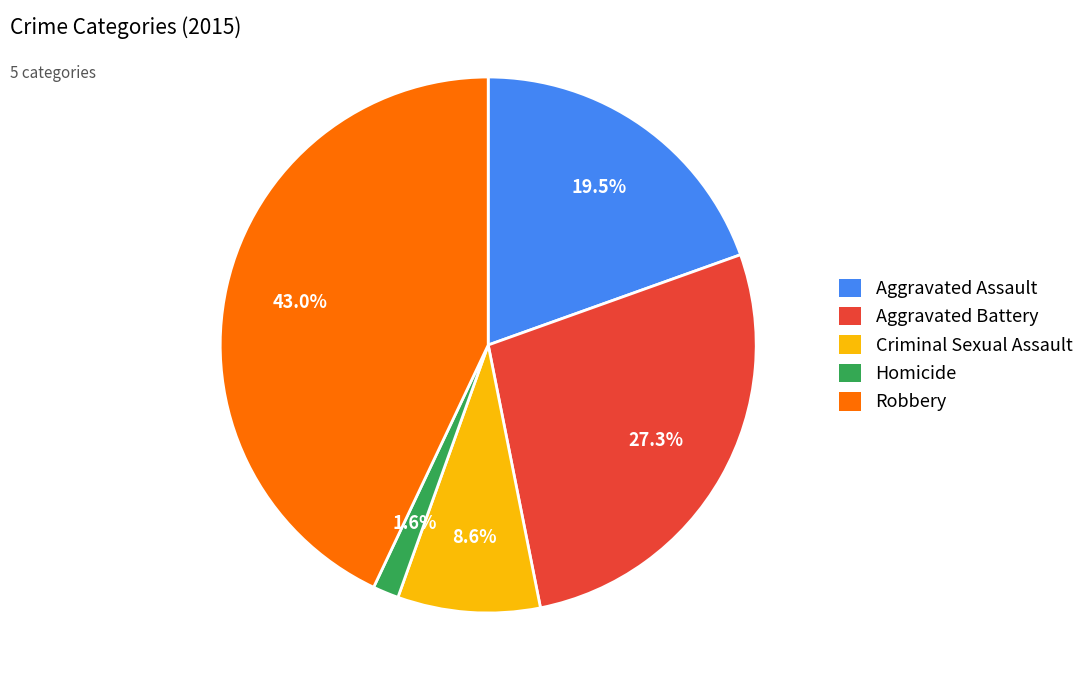

To the nearest percent, what is the difference between the Aggravated Assault and Aggravated Battery slice percentages?

8%